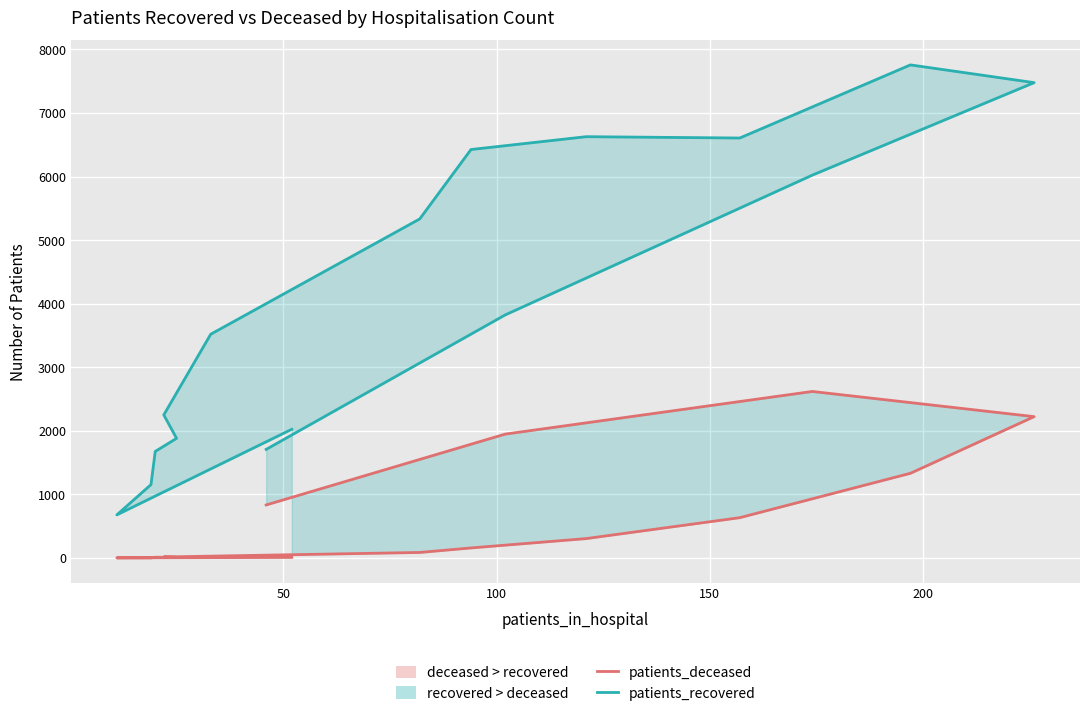

How many values in the patients_recovered series are below 3823?

8